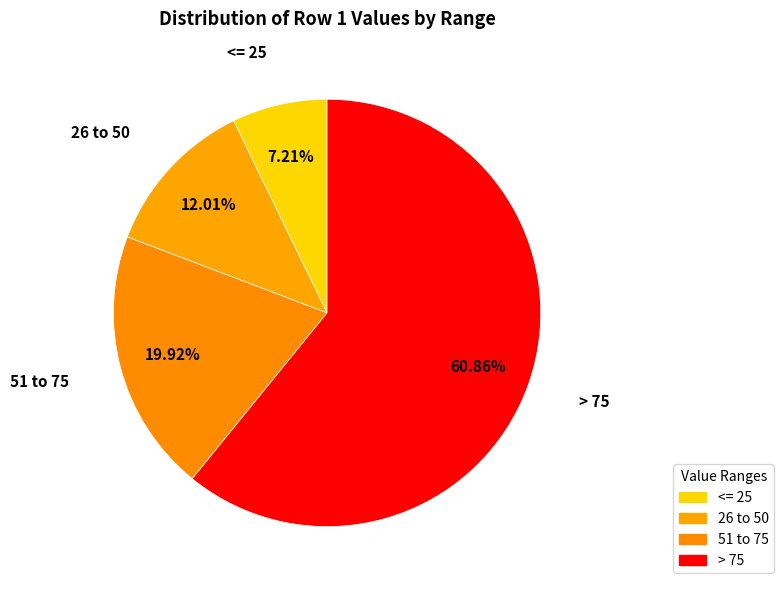

Rank the categories by value from lowest to highest.

<= 25, 26 to 50, 51 to 75, > 75